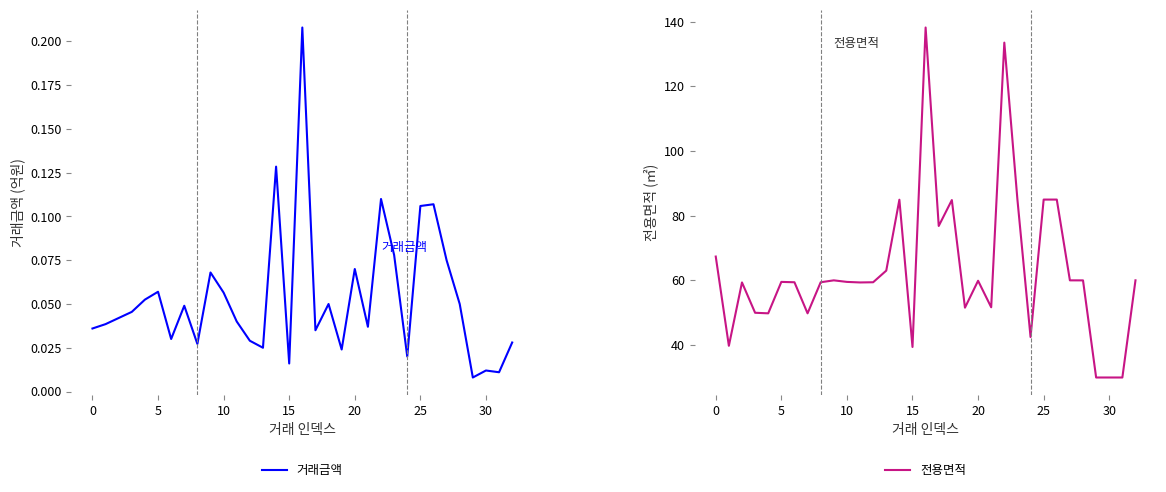

Reading right to left, extract all data points from this chart.

거래금액: 0.0	0.0	0.0	0.0	0.1	0.1	0.1	0.1	0.0	0.1	0.1	0.0	0.1	0.0	0.1	0.0	0.2	0.0	0.1	0.0	0.0	0.0	0.1	0.1	0.0	0.0	0.0	0.1	0.1	0.0	0.0	0.0	0.0
전용면적: 60.0	29.9	29.9	29.9	60.0	60.0	85.0	85.0	42.5	85.0	133.5	51.7	59.9	51.5	84.8	76.8	138.2	39.4	84.9	63.0	59.4	59.3	59.5	60.0	59.4	49.8	59.4	59.5	49.8	50.0	59.3	39.7	67.3